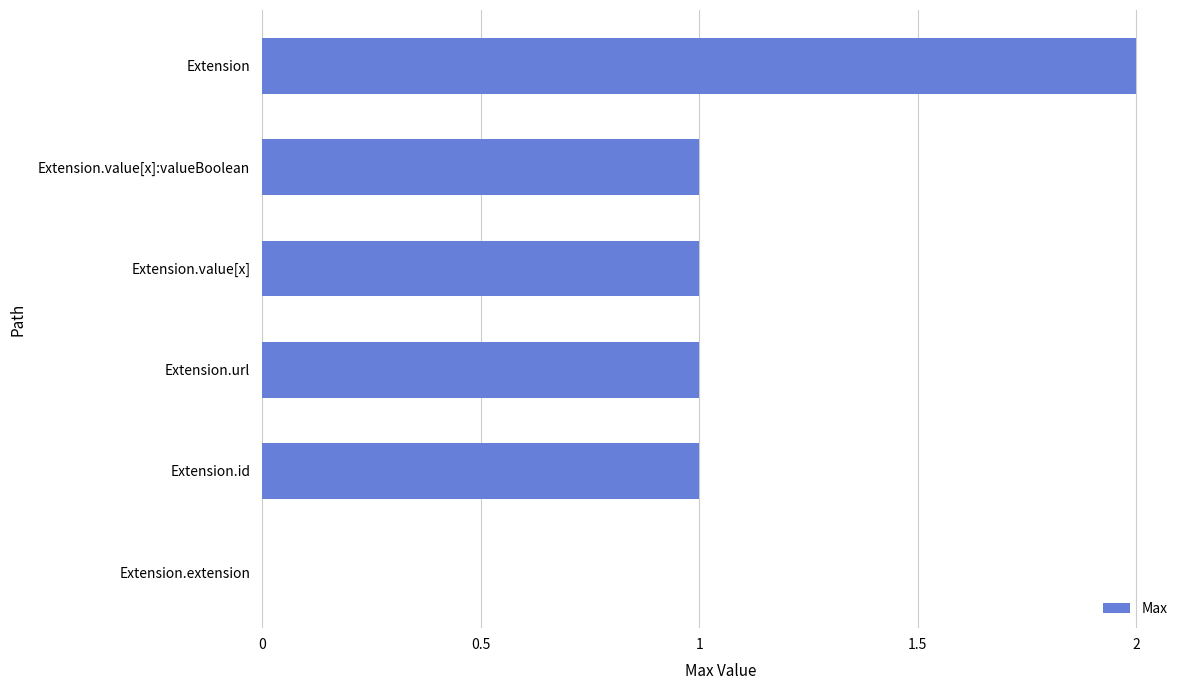

What is the sum of all values?

6